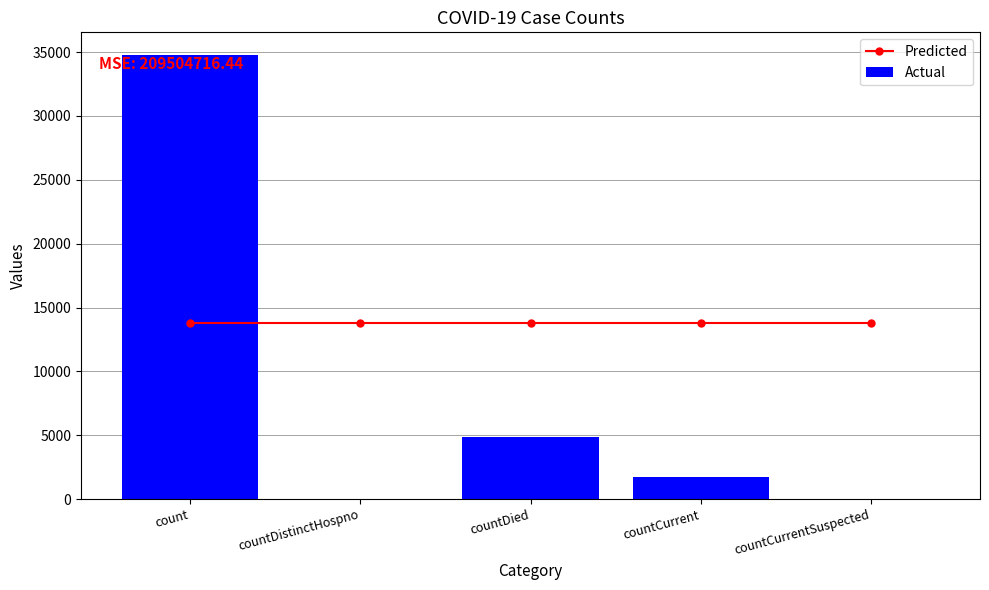

Does the chart contain any negative values?

No